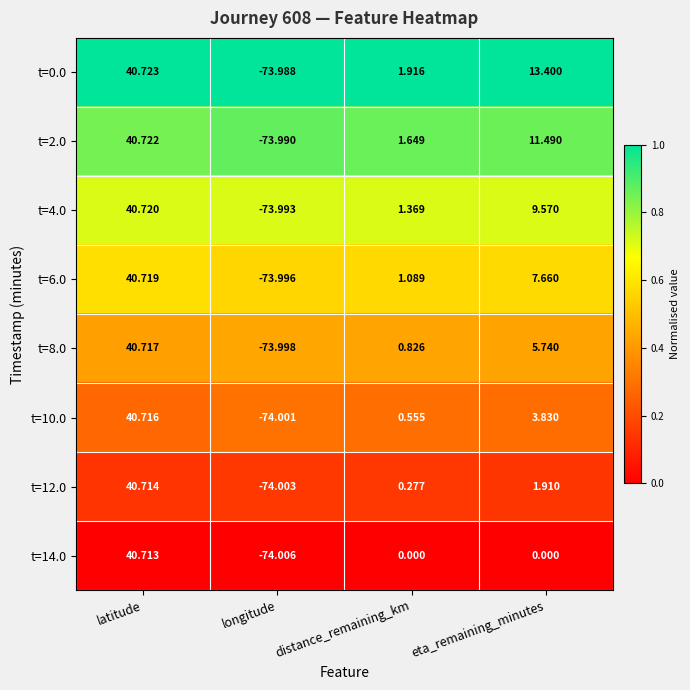

List the labels in order of t=8.0 value, largest first.

latitude, eta_remaining_minutes, distance_remaining_km, longitude